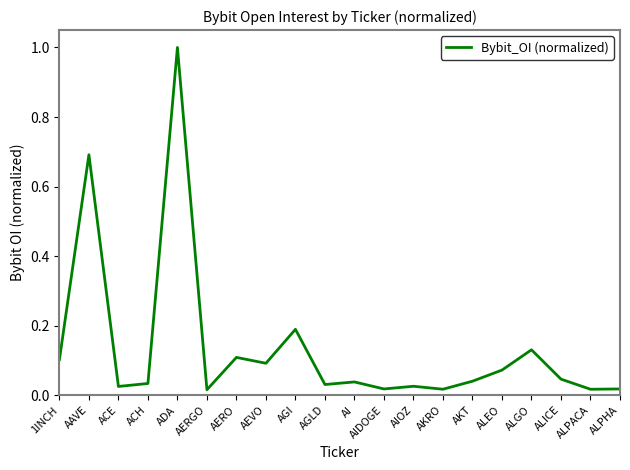

Which has a higher value, ALICE or AERGO?

ALICE